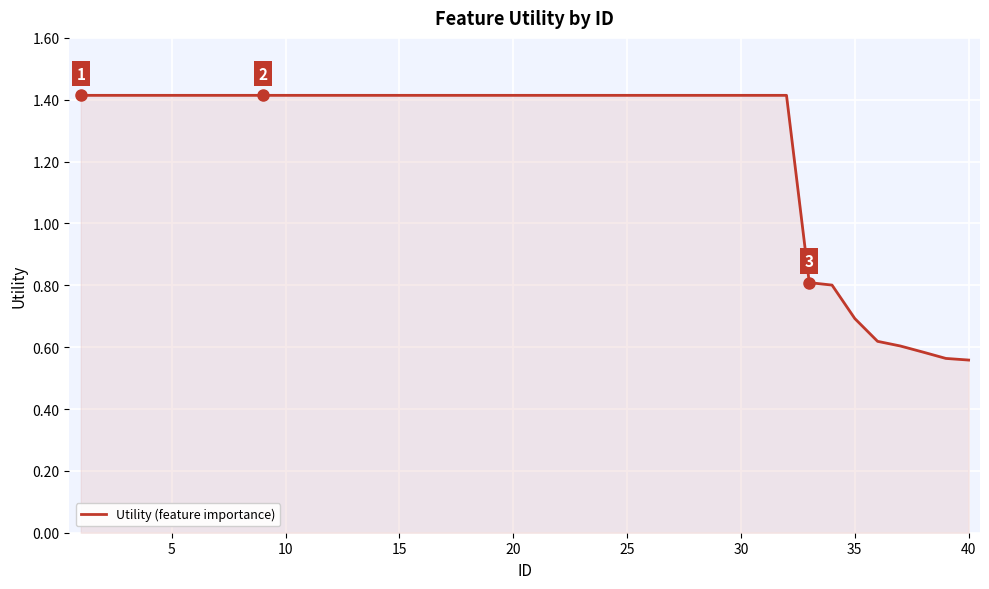

What is the difference between the maximum and minimum values?

0.9